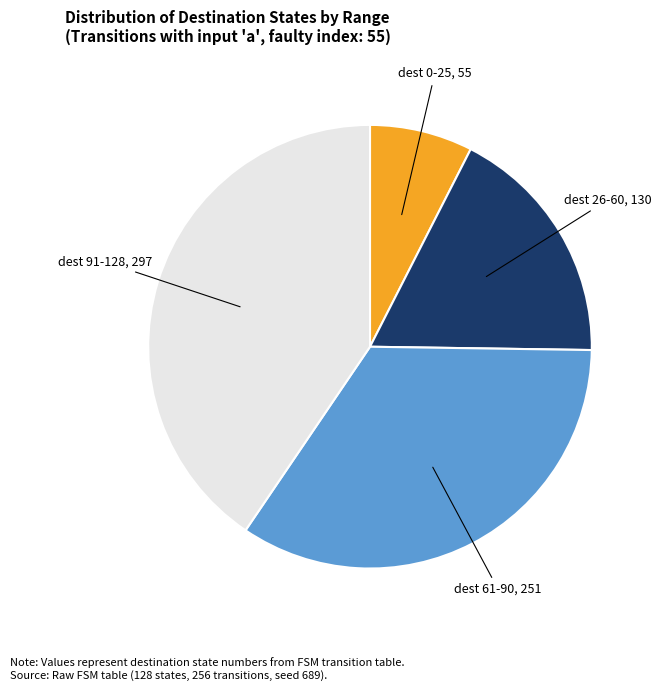

True or false: dest 91-128, 297 accounts for 46% of the total.

False